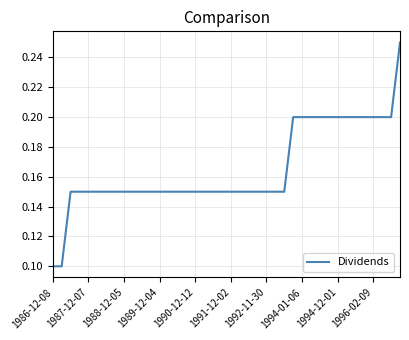

At which label is the value closest to 0?

1986-12-08